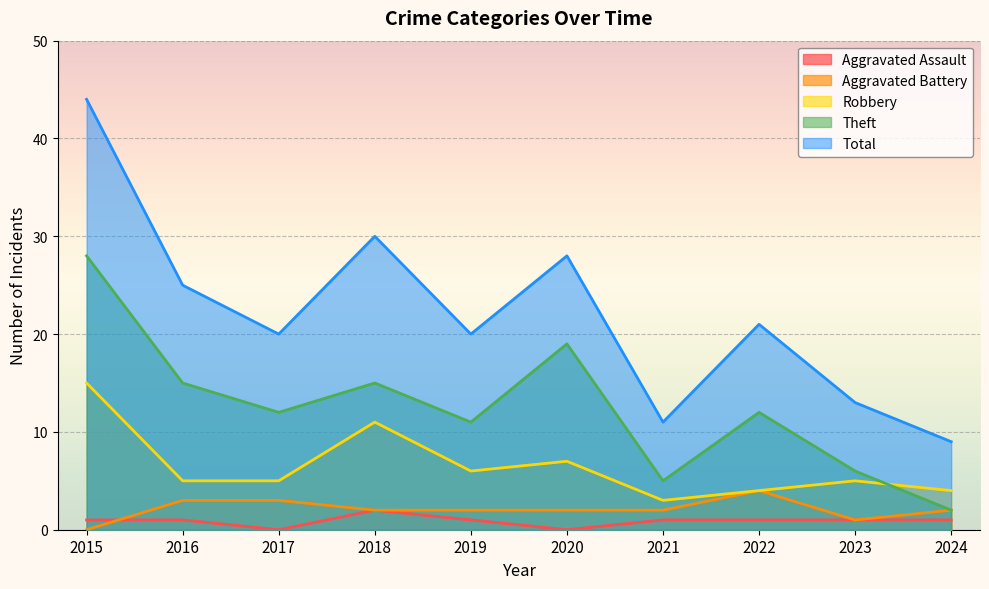

How many data points does each series have?

10